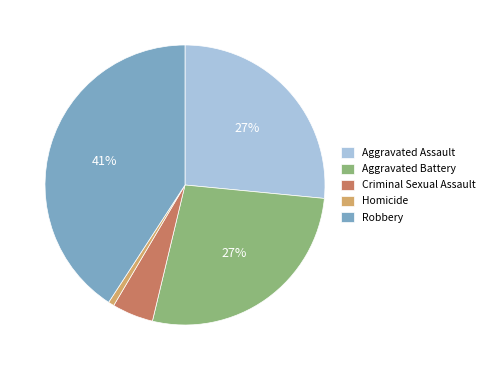

How many segments does this pie chart have?

5